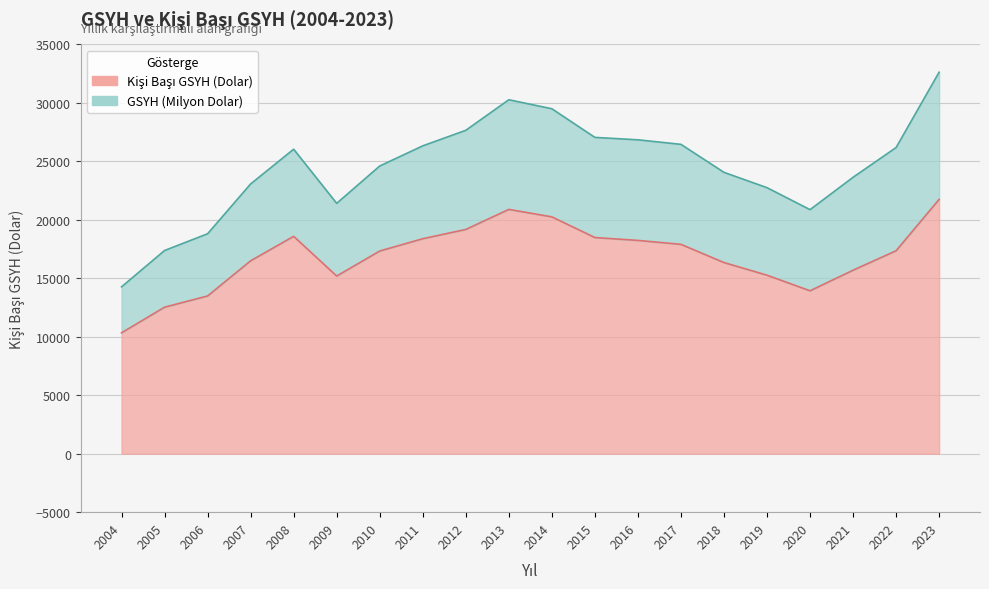

At which category does the data reach its first local valley?

2009